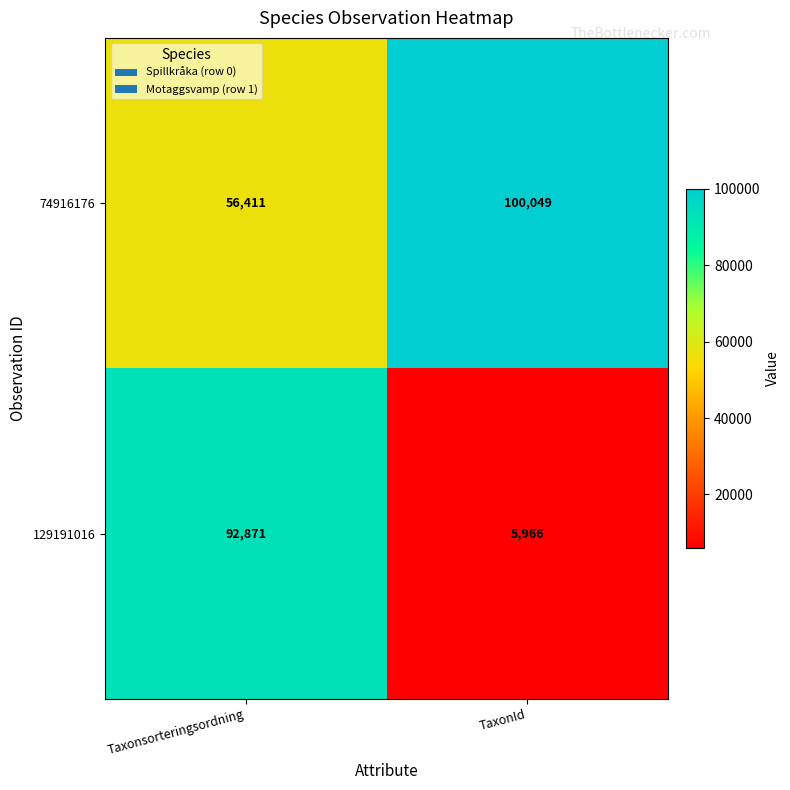

How many distinct data groups are displayed?

2